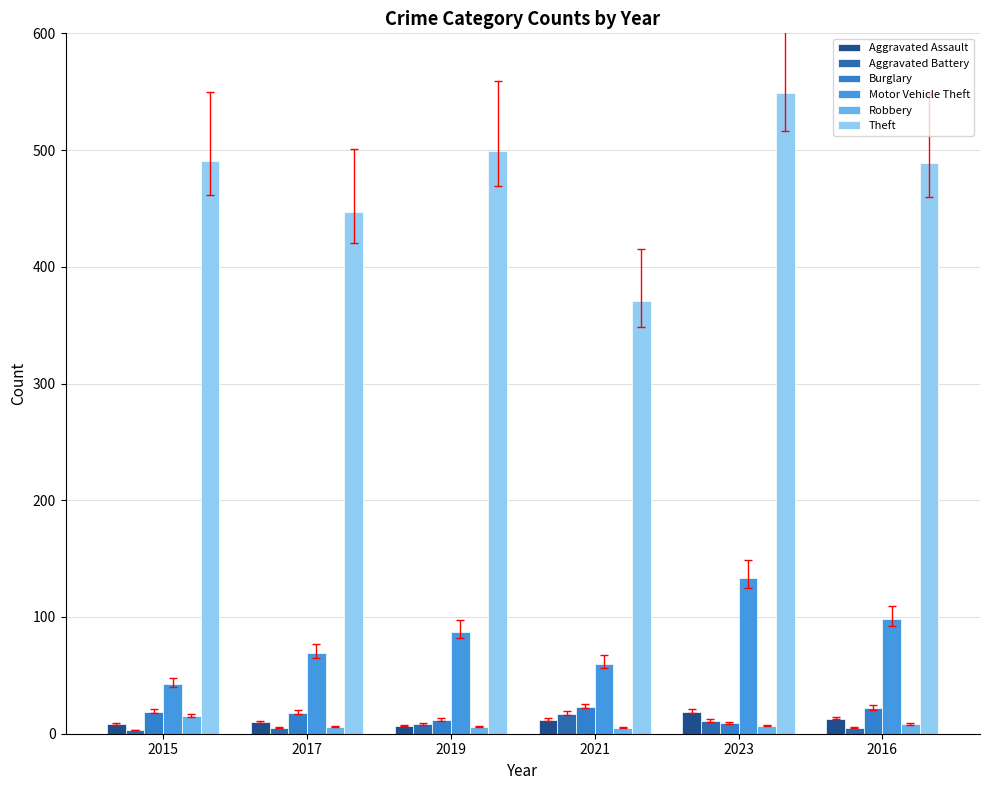

Which series has the widest spread of values?

Theft